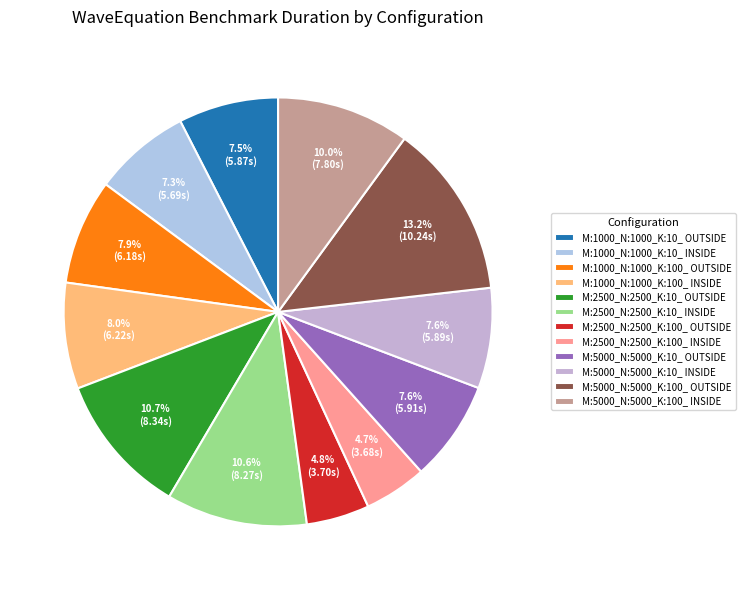

Is it true that M:1000_N:1000_K:100_ INSIDE is 2% of the pie?

False